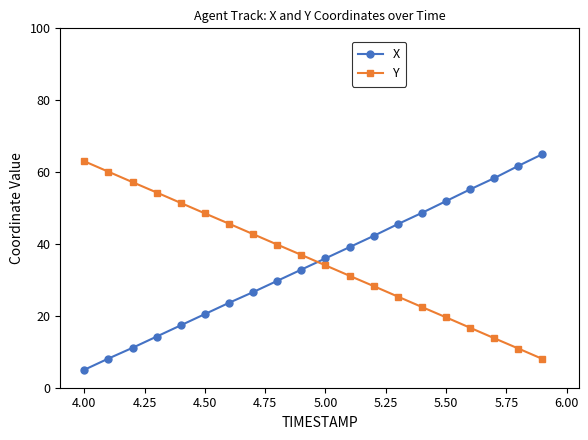

Rank the series by their average value, from lowest to highest.

X, Y